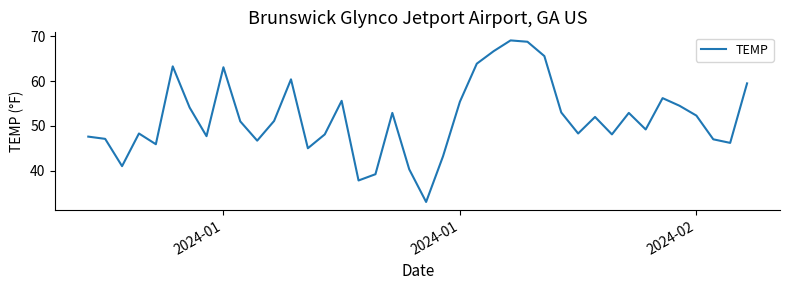

What is the difference between the maximum and minimum values?

36.1